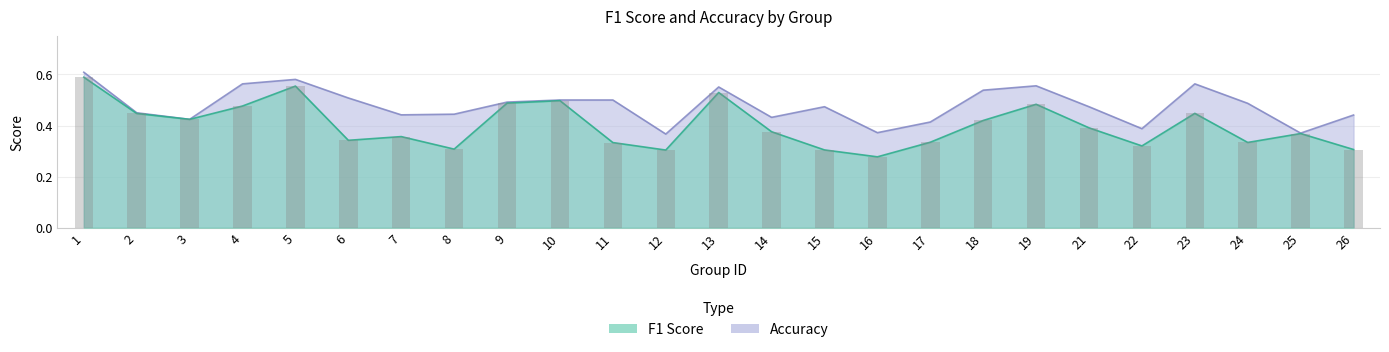

At 4, list the series in order from largest to smallest.

accuracy, f1